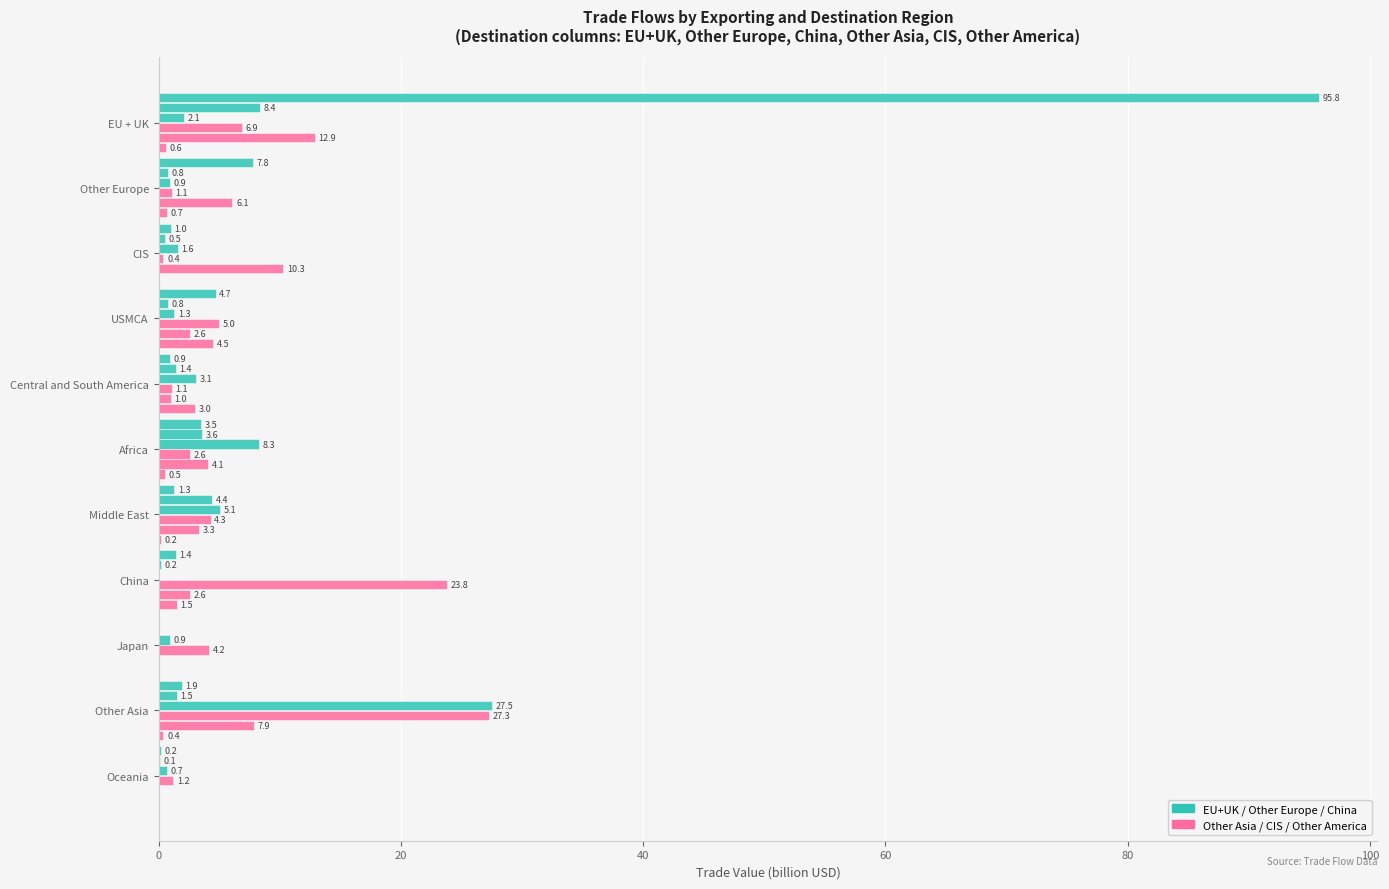

Count the number of categories in the chart.

11